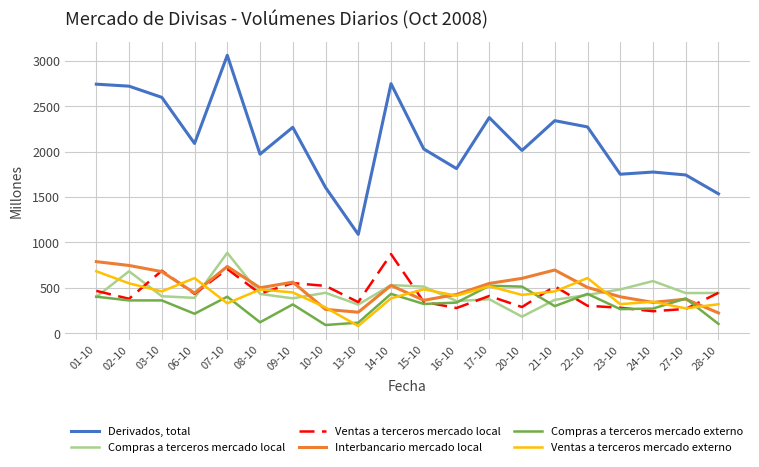

The Interbancario mercado local series shows 132 at 15-10. True or false?

False